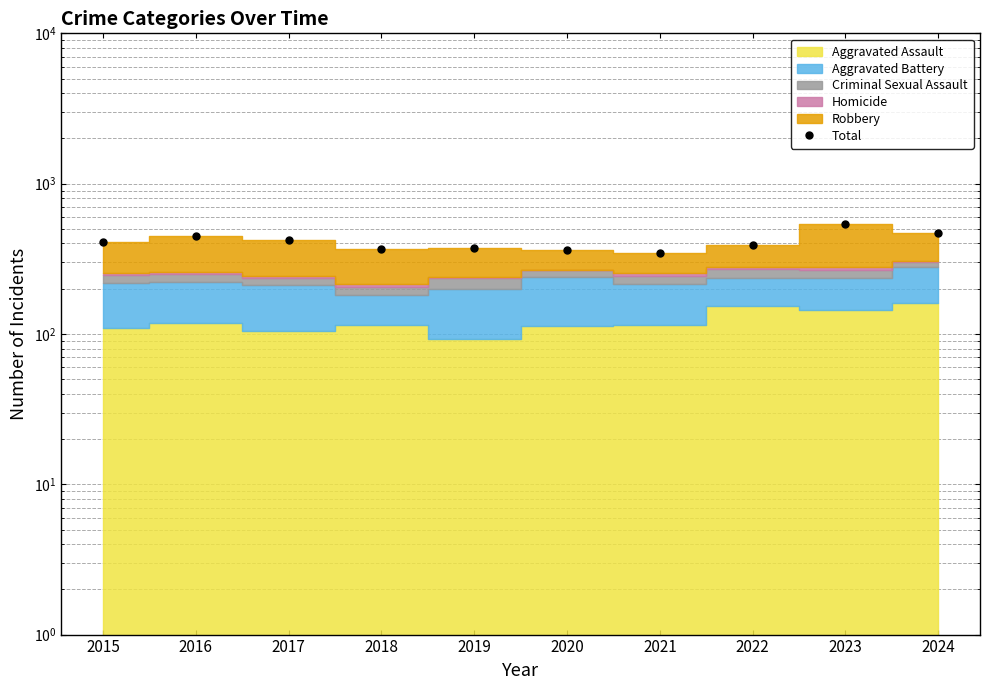

Rank the categories by value from lowest to highest.

2021, 2020, 2018, 2019, 2022, 2015, 2017, 2016, 2024, 2023